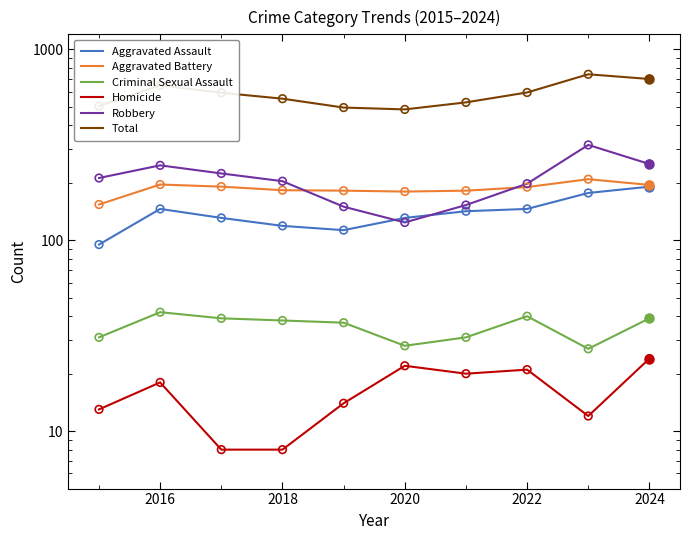

Which series has the largest Y range (max minus min)?

Total